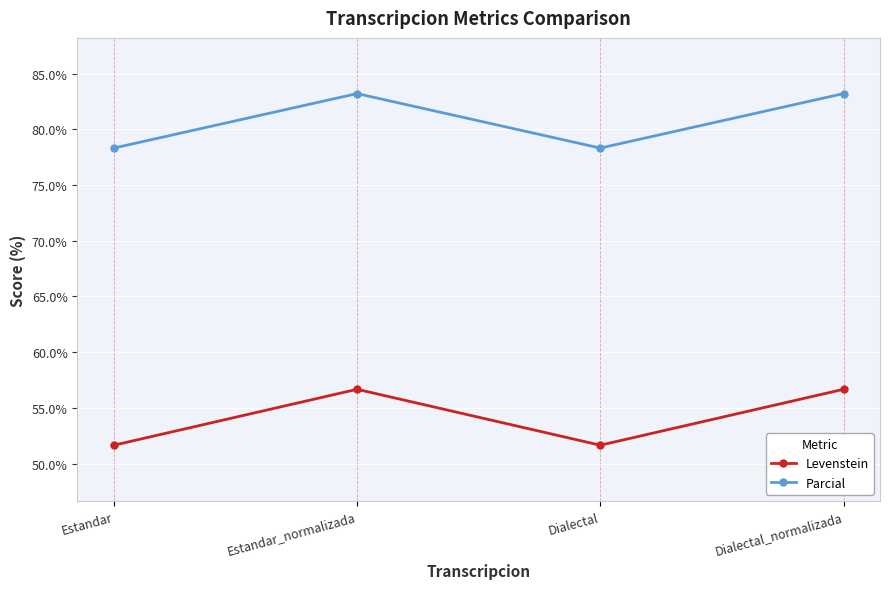

How many data points in Parcial are less than 83?

2